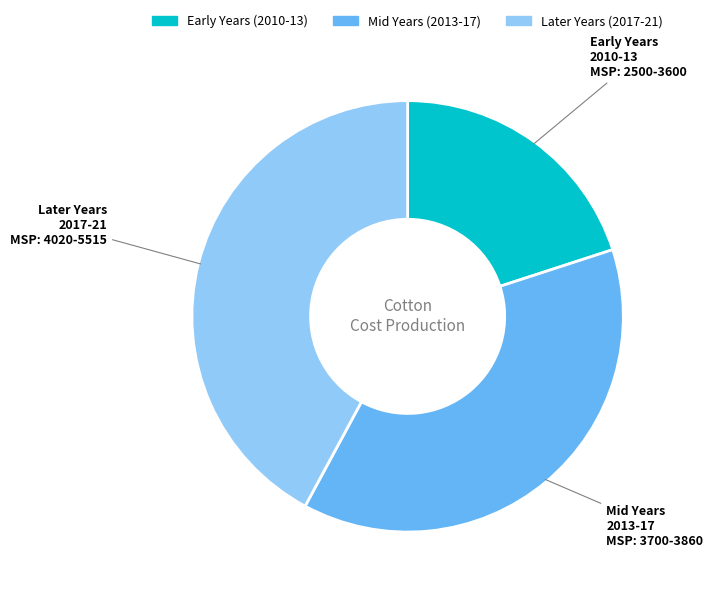

Does any single category account for the majority?

No